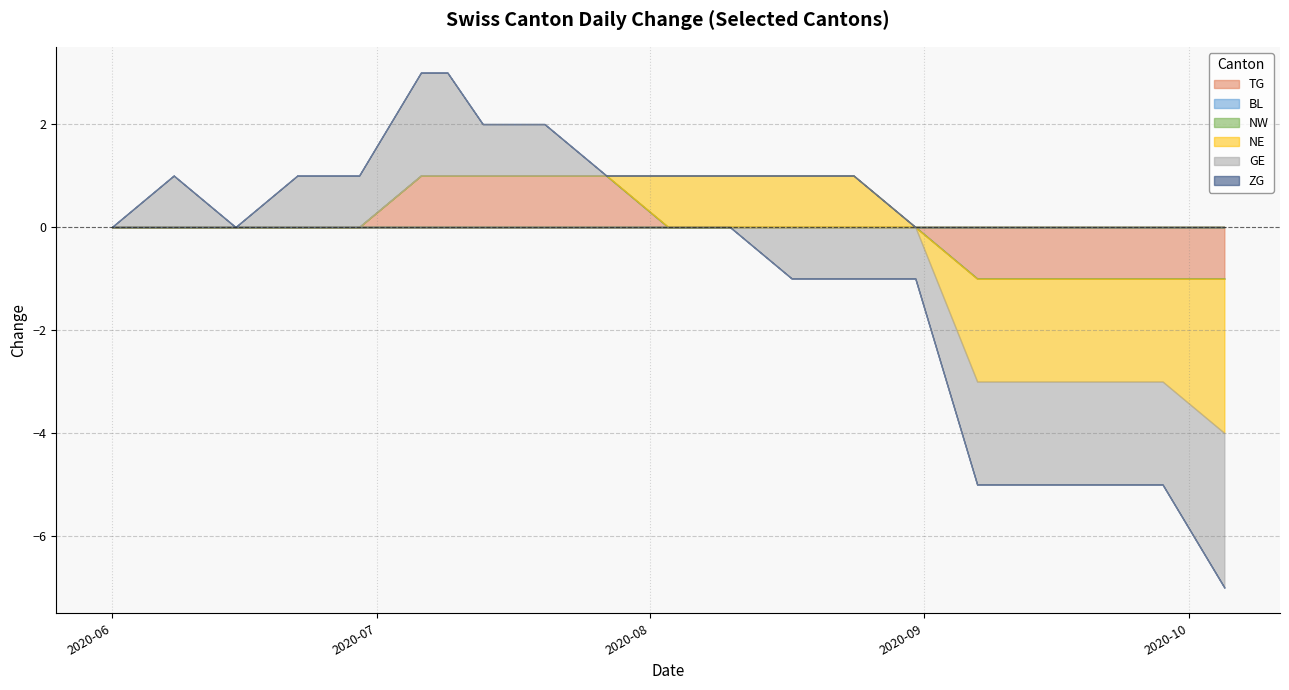

Rank the series at 2020-08-31 from lowest to highest value.

GE, TG, BL, NW, NE, ZG